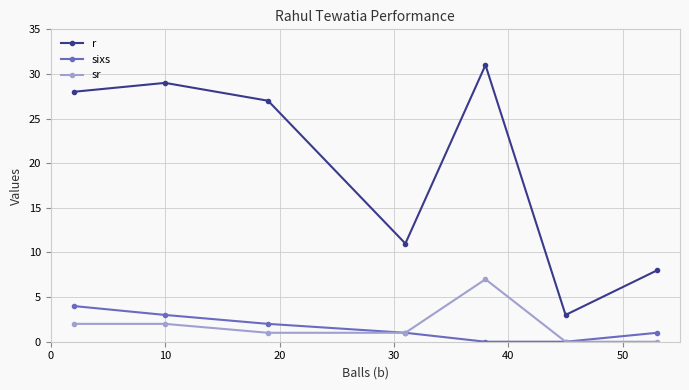

True or false: r and sixs cross at least once.

False